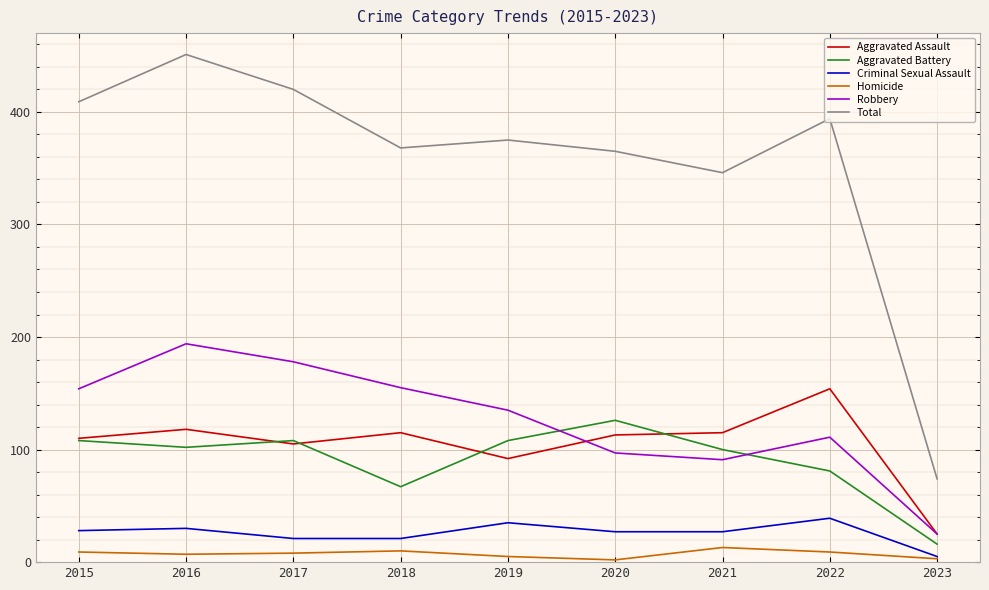

Rank the series by their maximum value, from highest to lowest.

Total, Robbery, Aggravated Assault, Aggravated Battery, Criminal Sexual Assault, Homicide